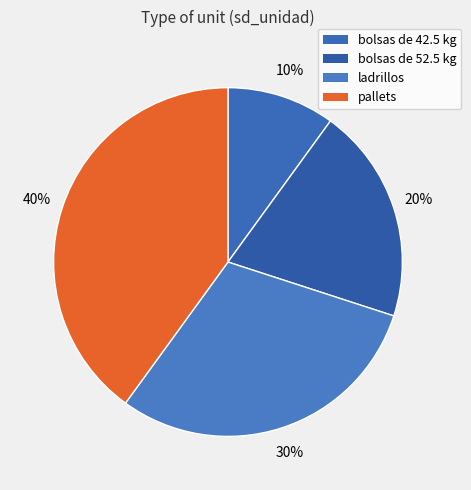

To the nearest percent, what portion does bolsas de 42.5 kg represent?

10%